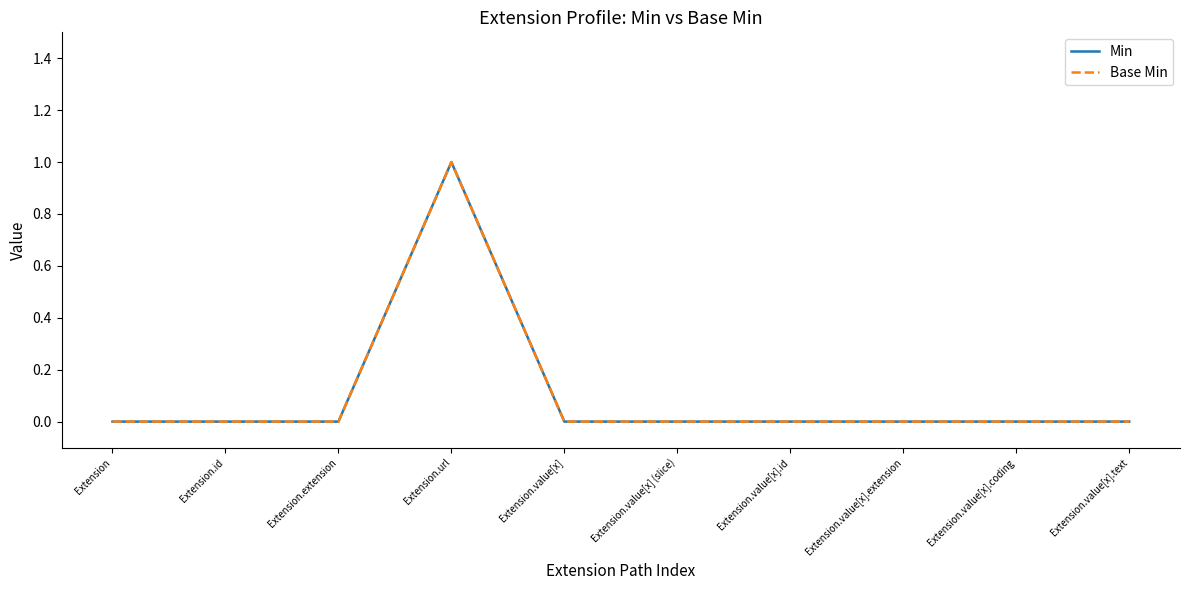

Is this an area chart (filled region under the line)?

No